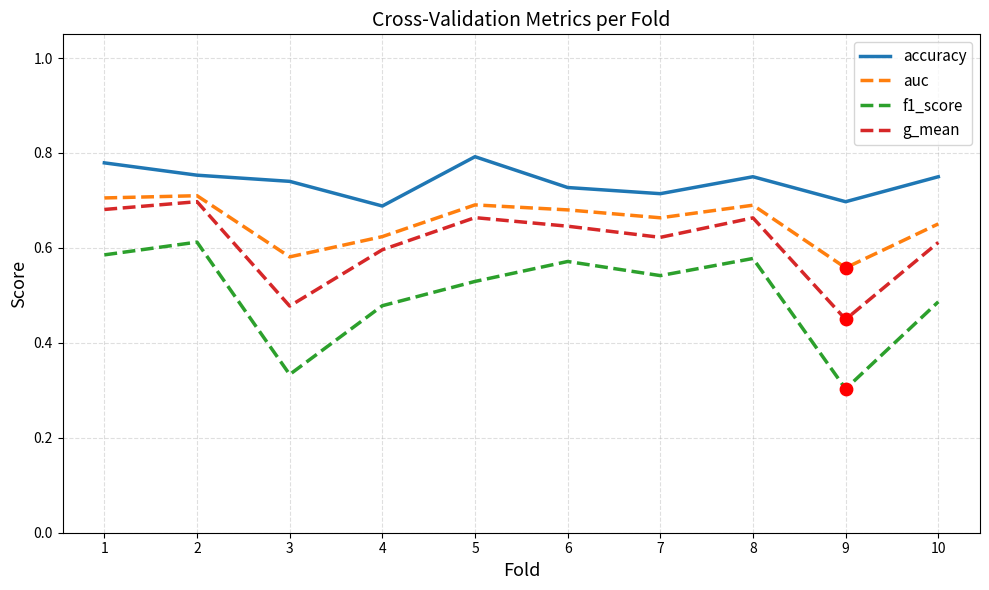

At how many categories does at least one series exceed 0?

10